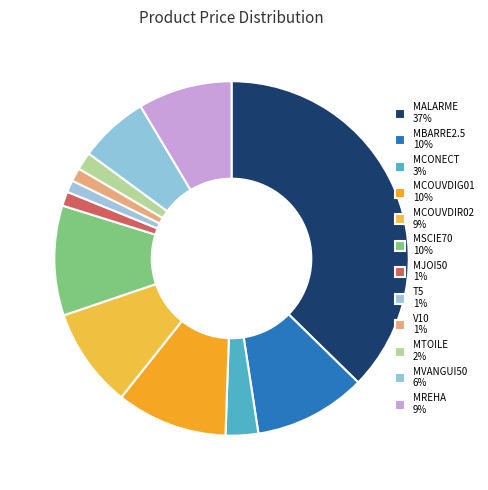

Count the number of slices in the pie.

12